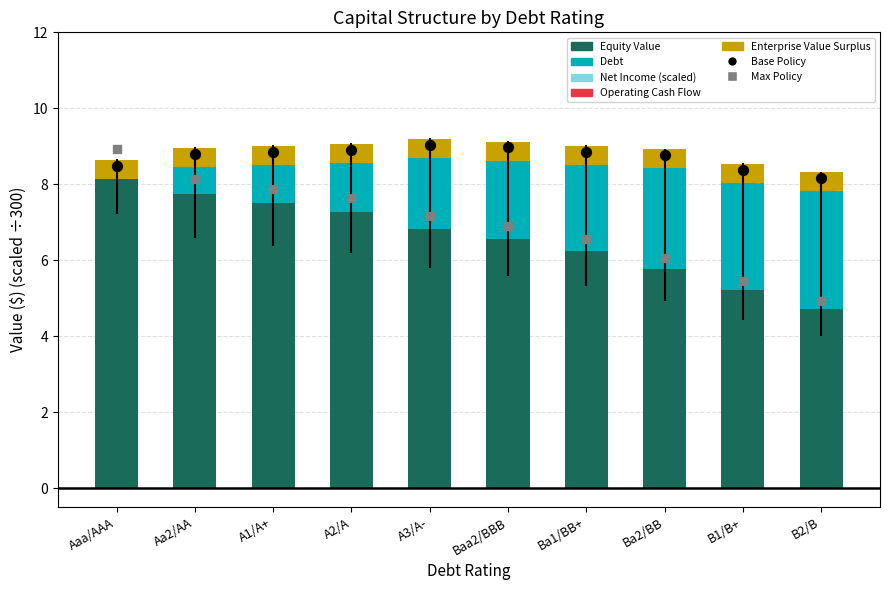

What is the total value across all series at Baa2/BBB?

24.8